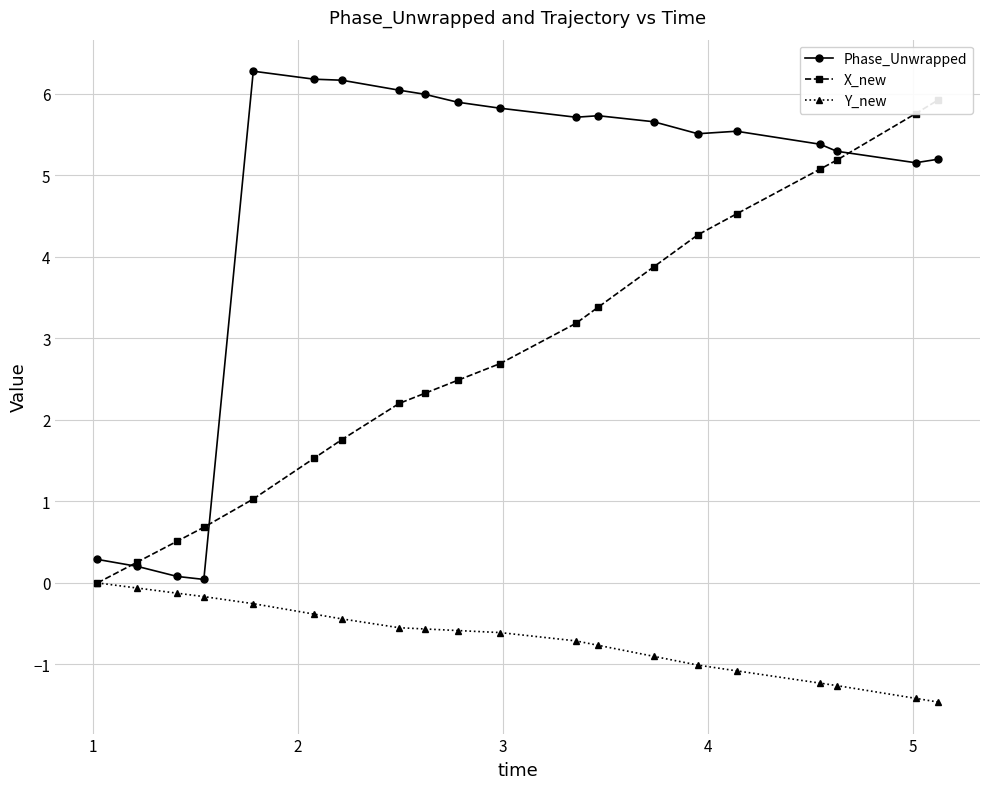

How many lines are shown in the chart?

3